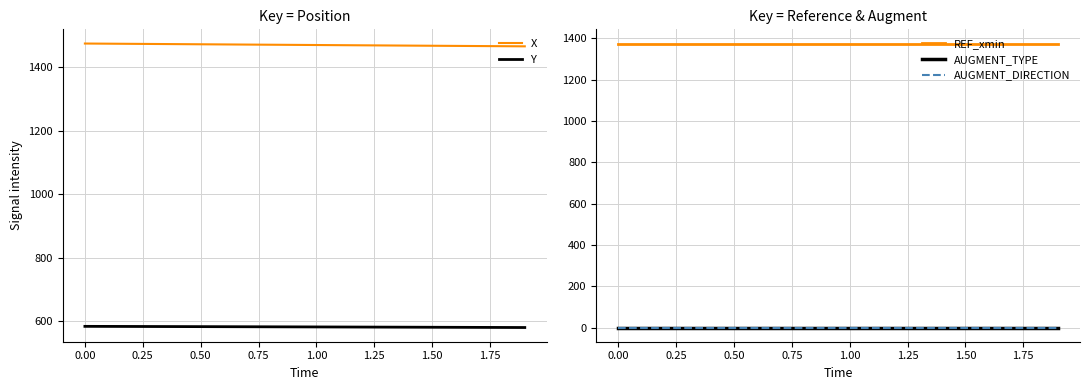

Does the chart have visible grid lines?

Yes